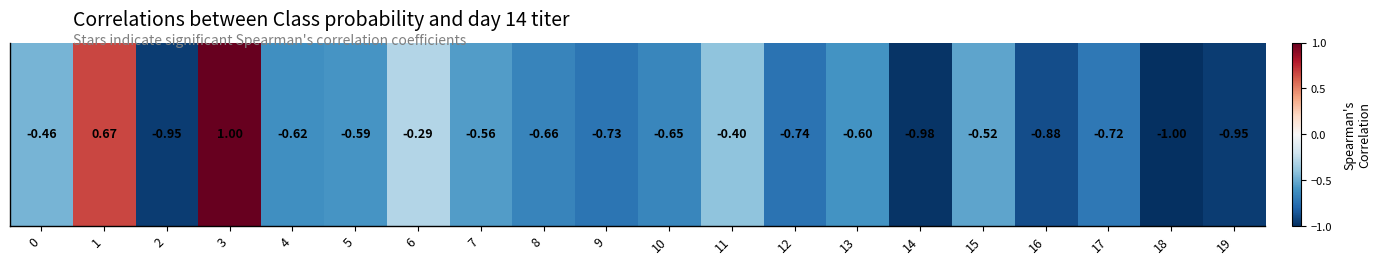

List the labels in order of value, largest first.

3, 1, 6, 11, 0, 15, 7, 5, 13, 4, 10, 8, 17, 9, 12, 16, 19, 2, 14, 18